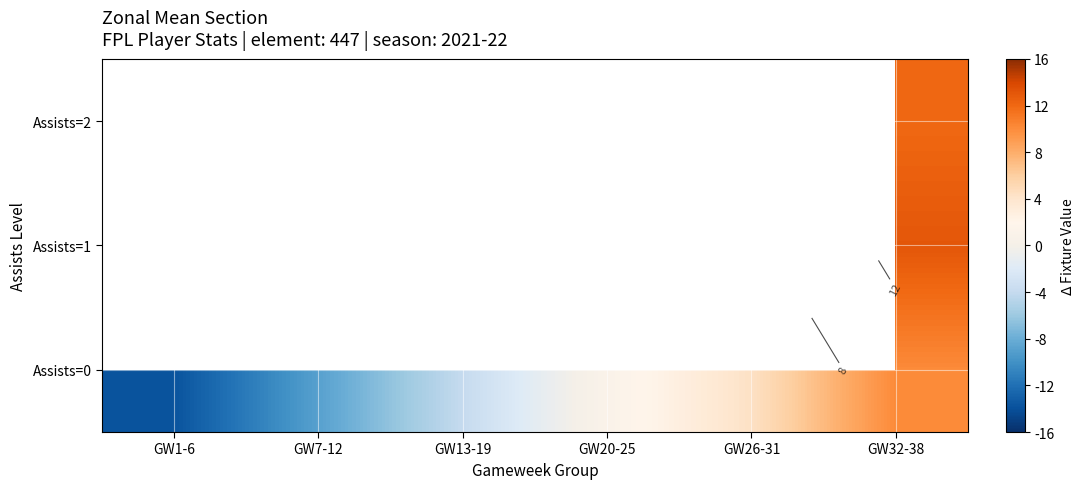

How many negative values does the Assists=0 series have?

3